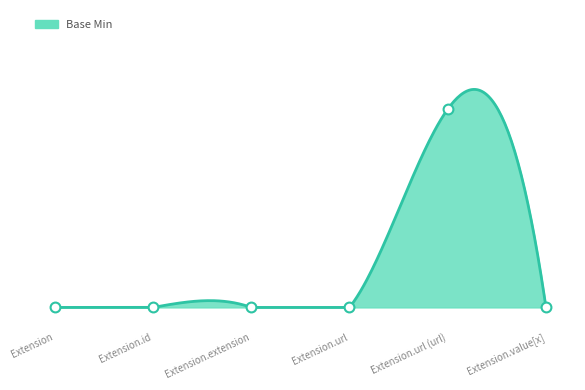

Which has a higher value, Extension.url (url) or Extension.id?

Extension.url (url)